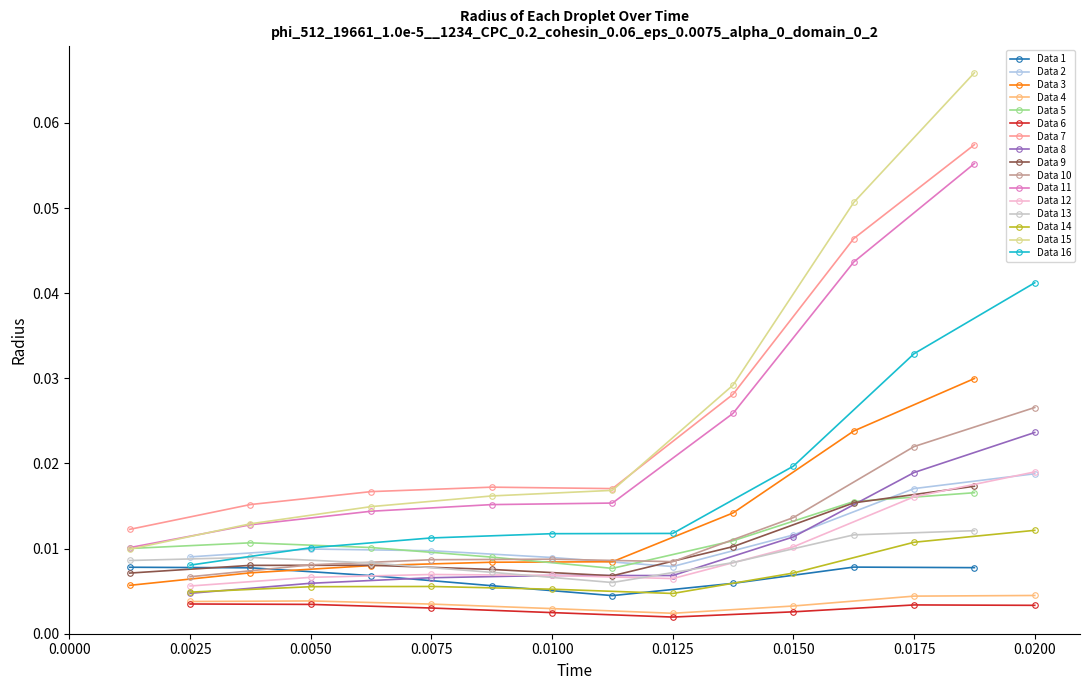

Count the Data 7 values in the range 0 to 1.

8